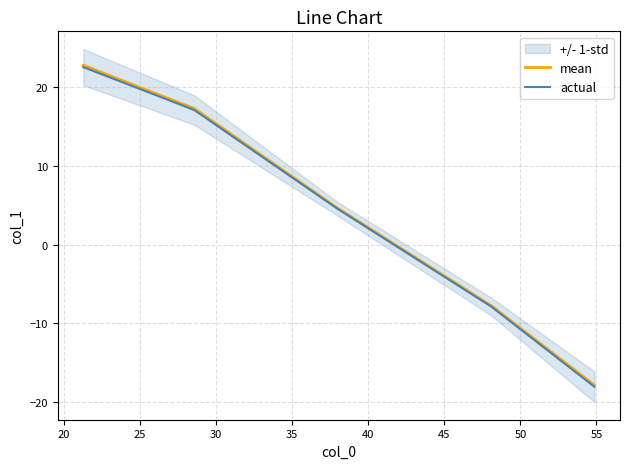

What is the difference between the highest and lowest values at 30?

0.2